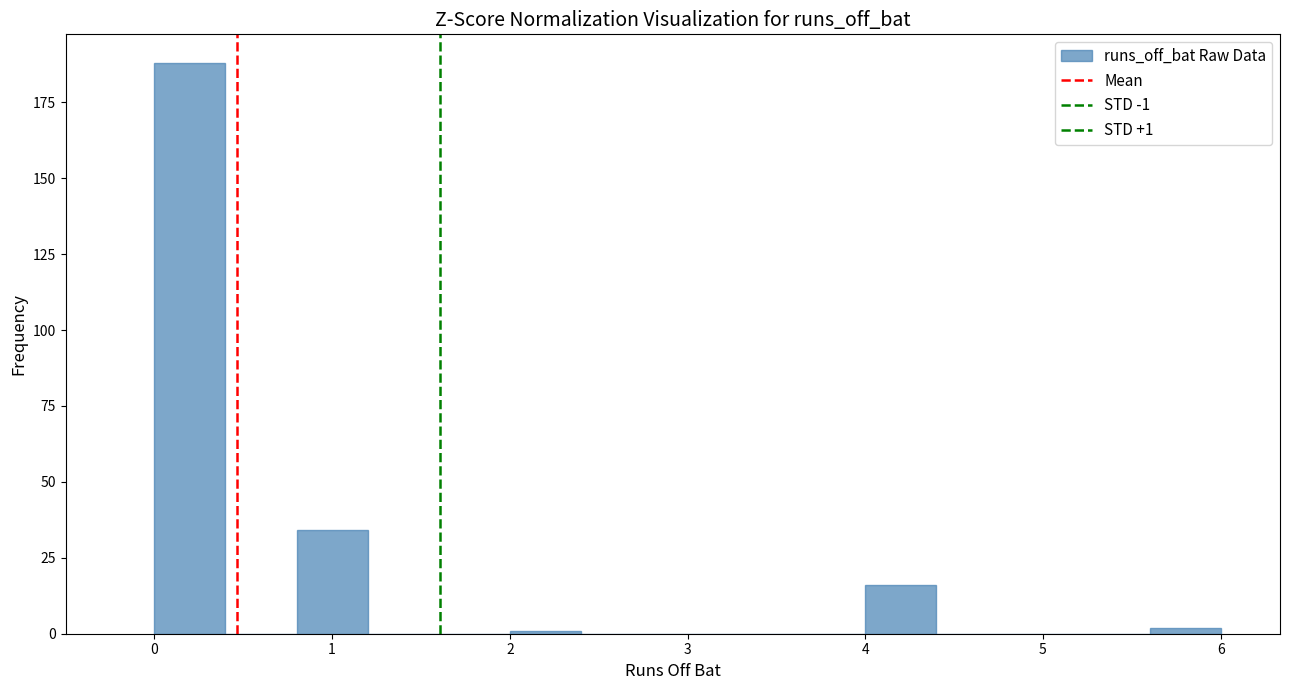

Which range on the x-axis has the tallest bar?

0.0 to 0.4